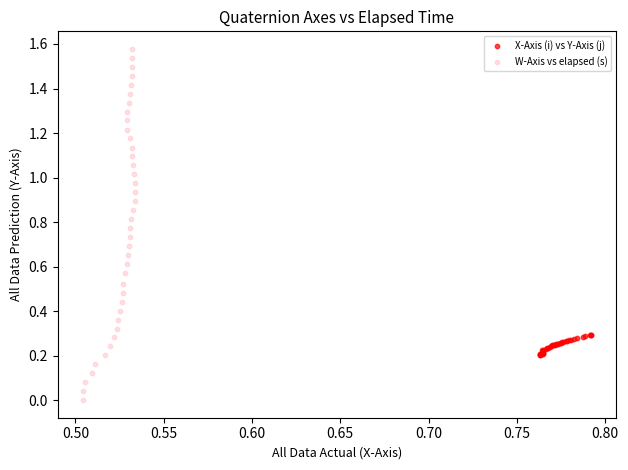

What are all the series names shown in the legend?

X-Axis (i) vs Y-Axis (j), W-Axis vs elapsed (s)